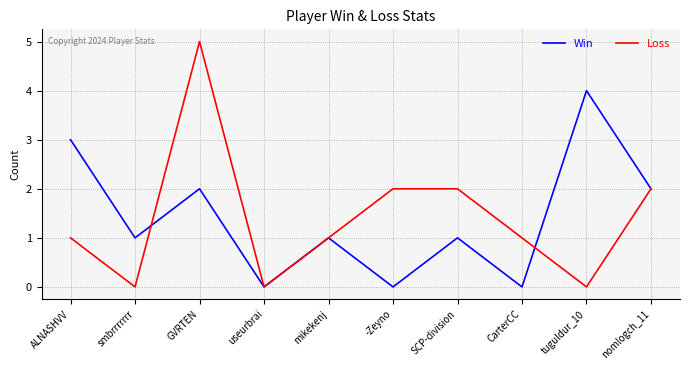

Rank the series by their maximum value, from lowest to highest.

Win, Loss